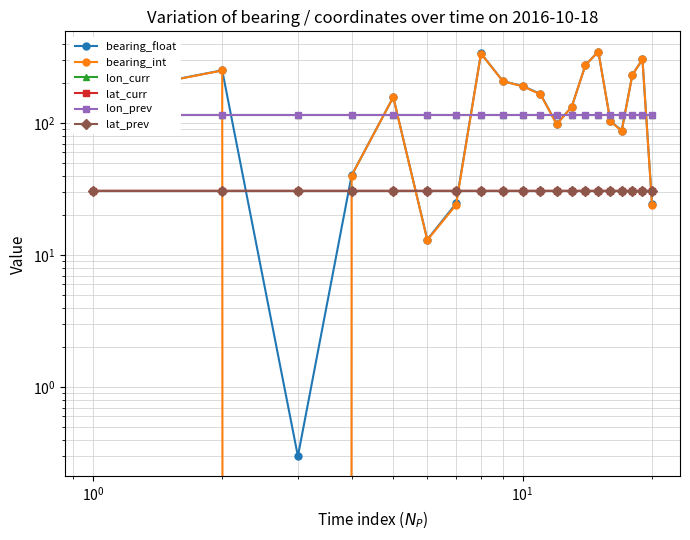

True or false: lat_prev and bearing_float intersect in this chart.

True